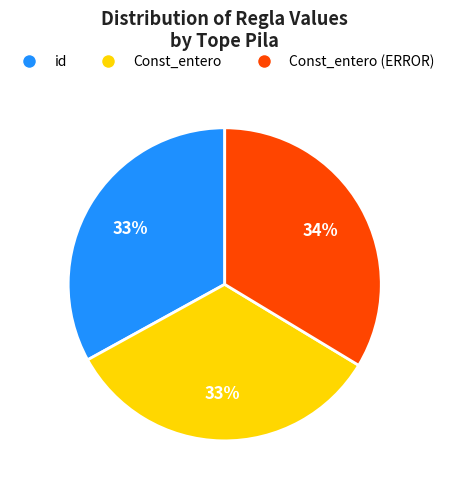

Is there any slice that represents more than half of the pie?

No